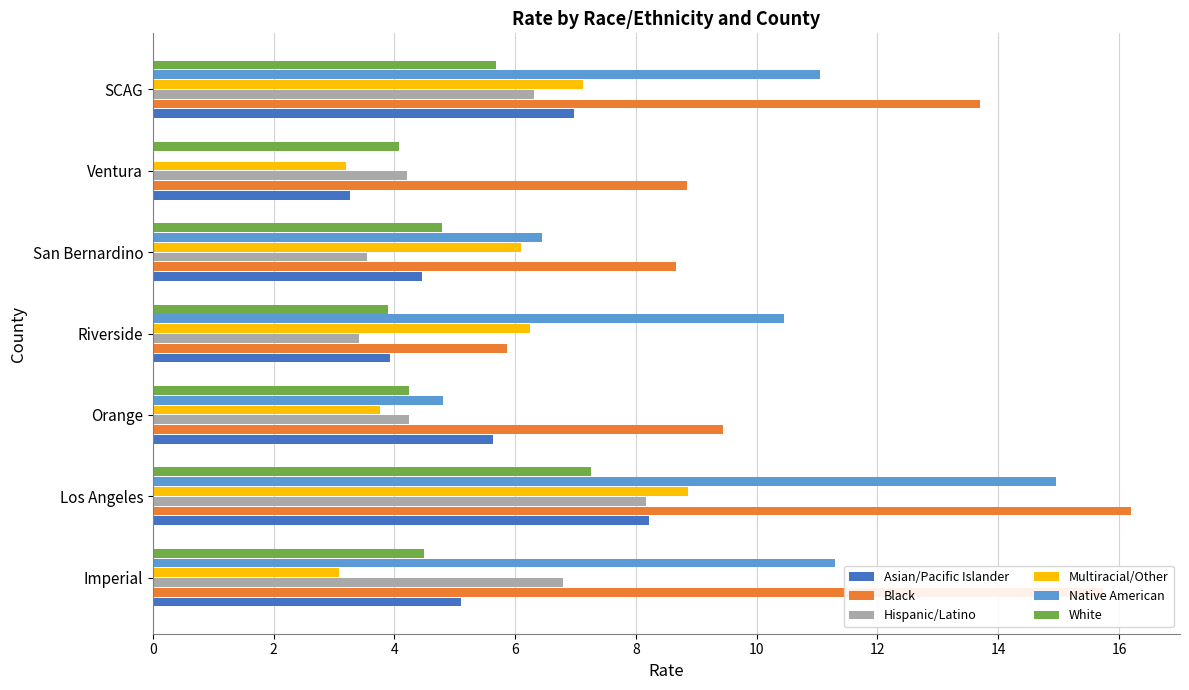

The Multiracial/Other series shows 2.4 at Riverside. True or false?

False